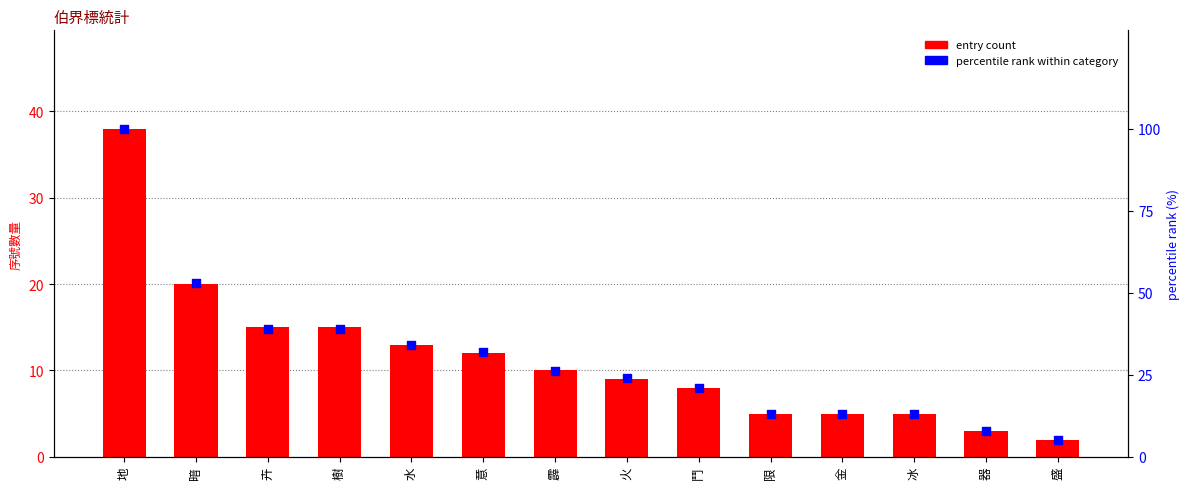

At which category is the sum across all series the highest?

地